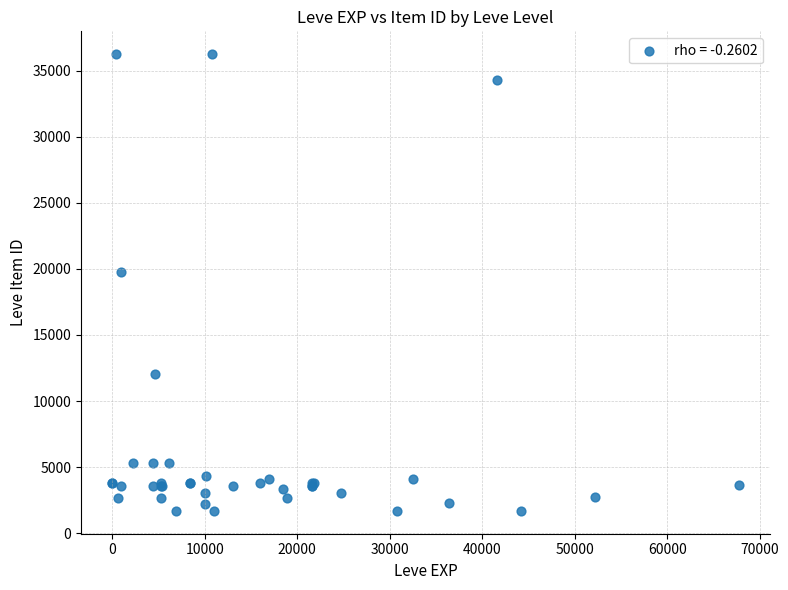

What Y value in the scatter plot is closest to 18967?

19744